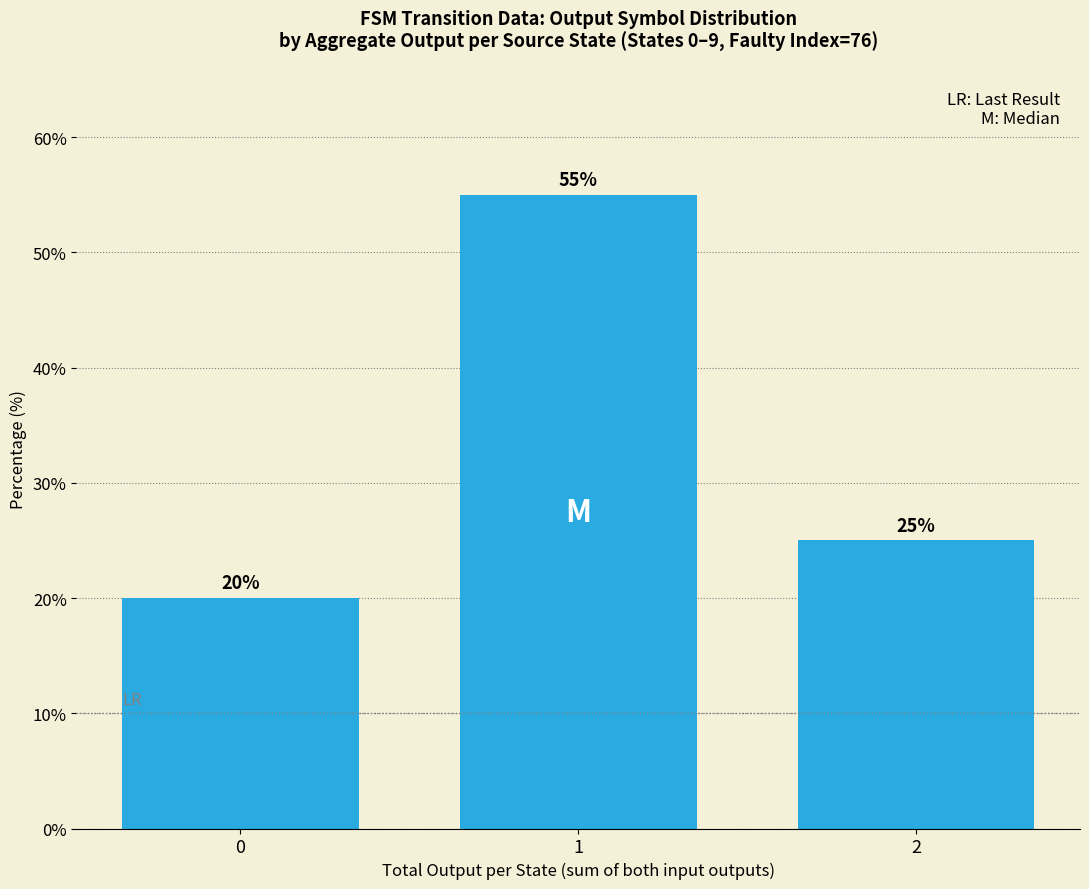

Where is the data nearest to the value 37?

2